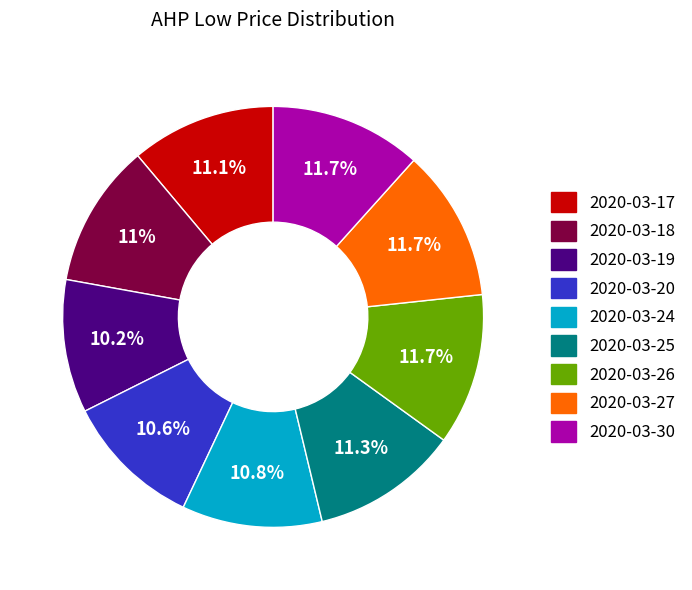

Is it true that 2020-03-20 is 11% of the pie?

True